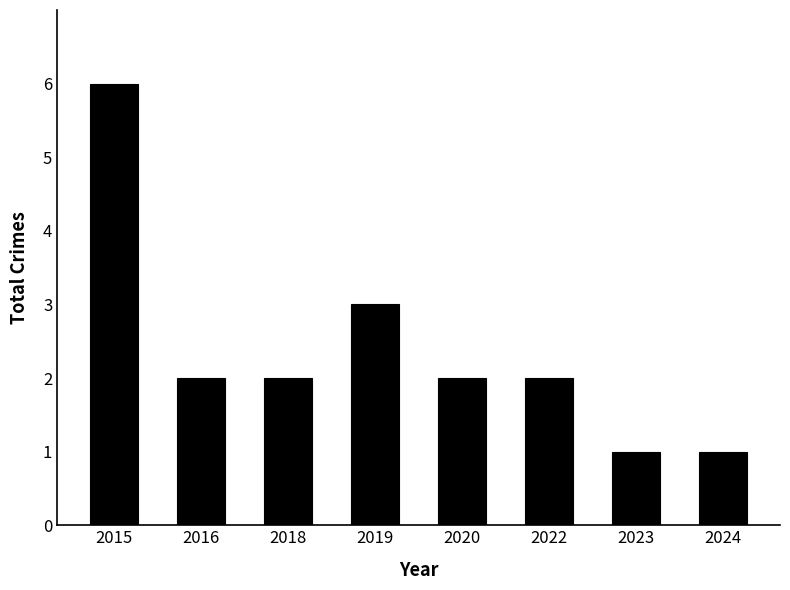

What is the difference between the maximum and second lowest values?

5